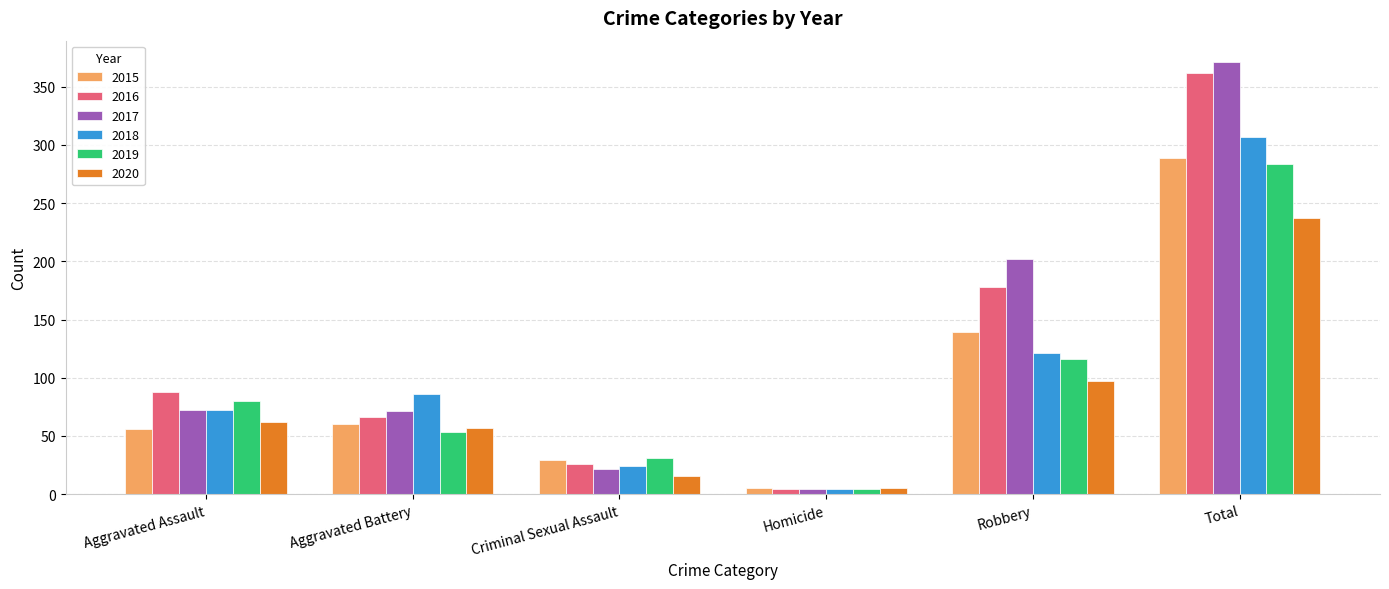

Which series has the largest range (max minus min)?

2017